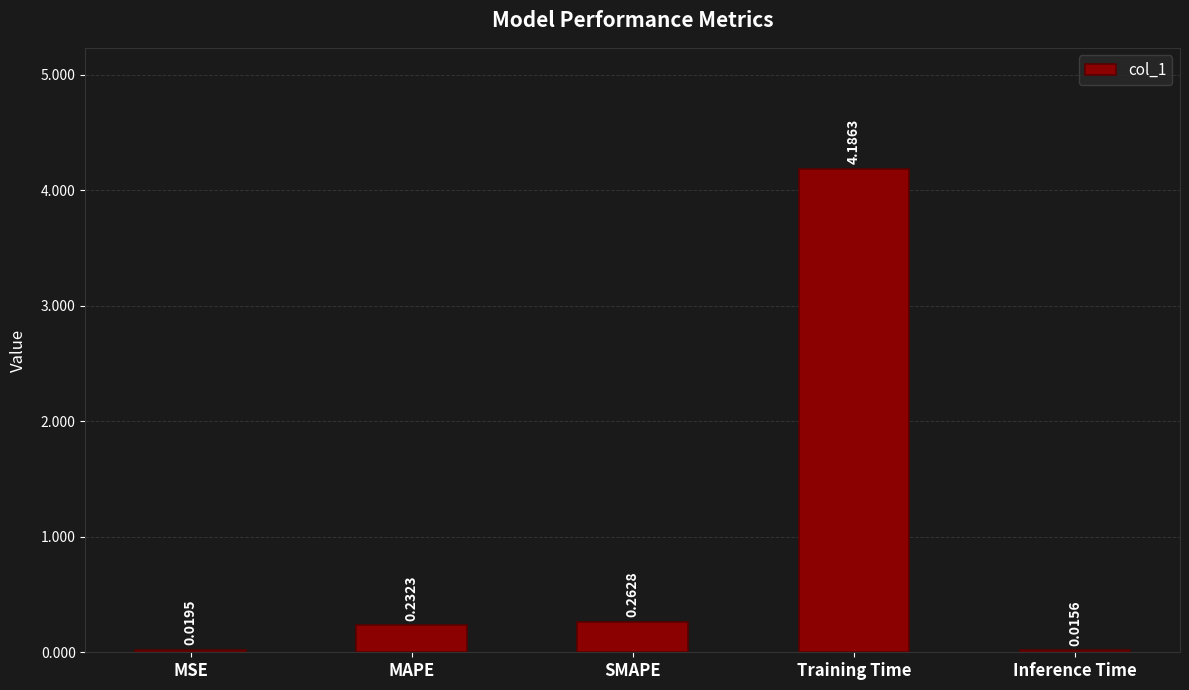

Where is the data nearest to the value 2?

SMAPE